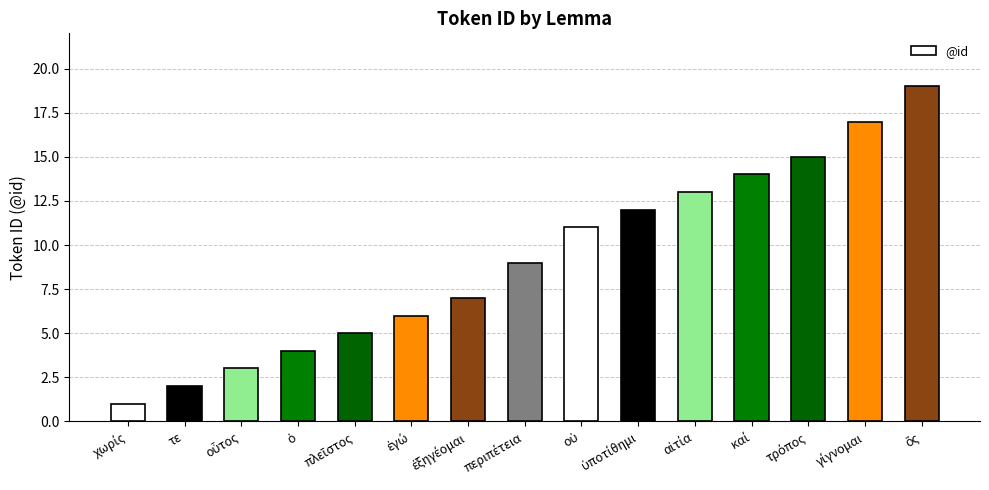

What is the maximum value shown in the chart?

19